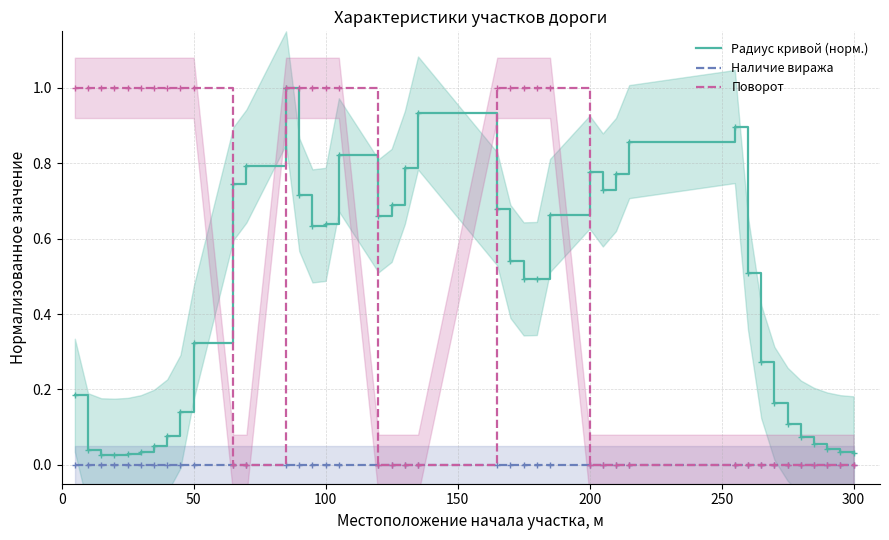

What is the total value across all series at 0?

1.2